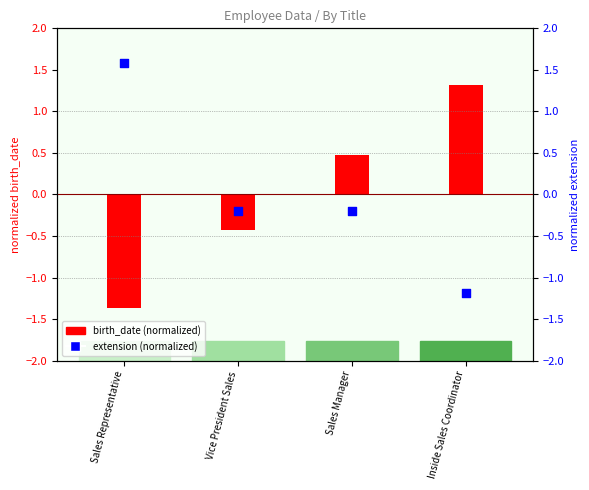

Which series reaches the minimum Y coordinate?

birth_date (normalized)